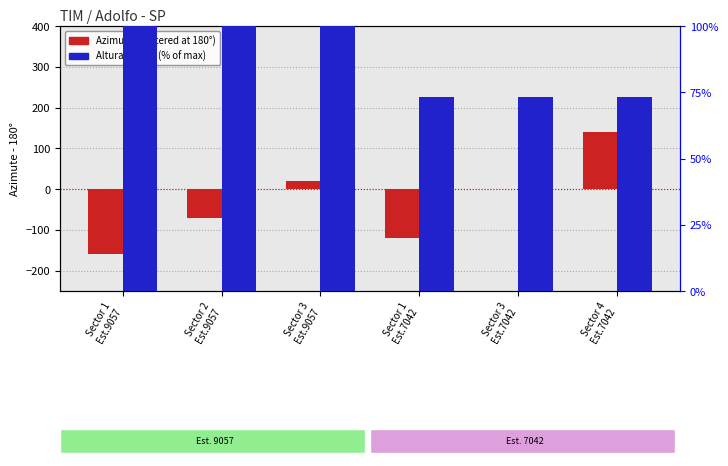

What is the sum of the AlturaAntena (%) values at Sector 1
Est.9057 and Sector 4
Est.7042?

173.1